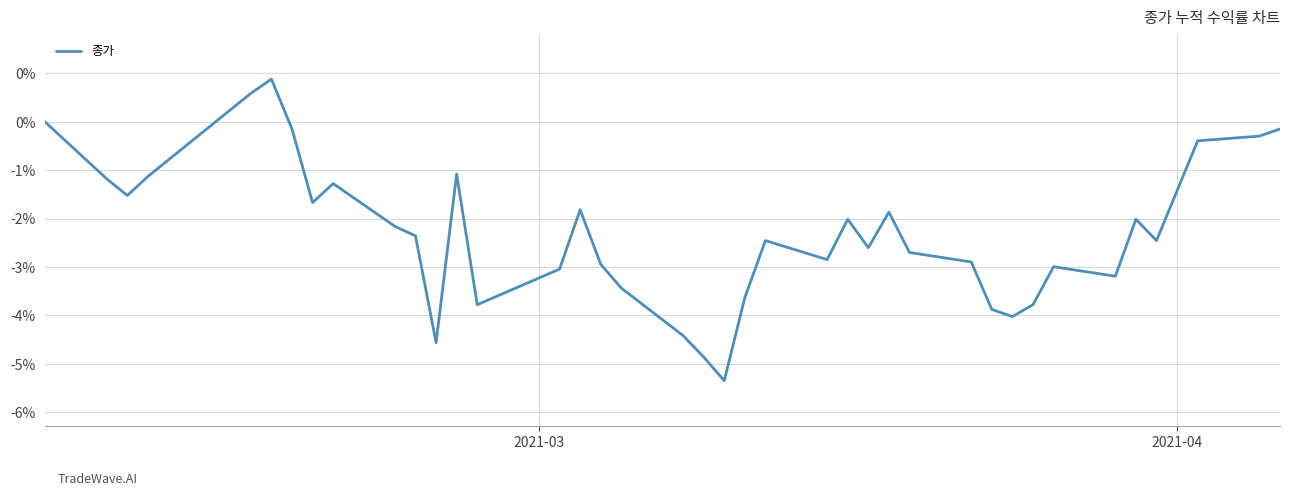

Does the chart display data point markers on the line(s)?

No